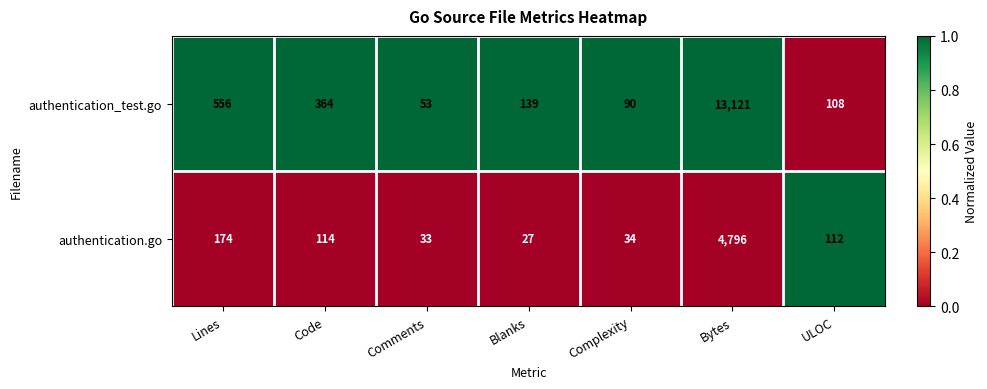

Reading left to right, transcribe all the data shown in this chart.

authentication_test.go: 556	364	53	139	90	13121	108
authentication.go: 174	114	33	27	34	4796	112